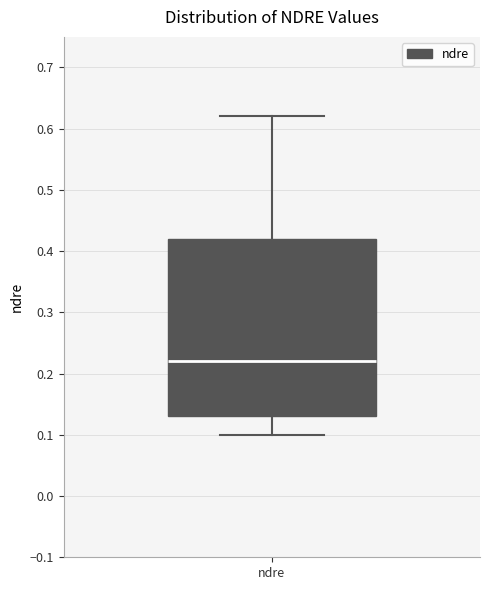

Where does the lower whisker of the box for ndre end on the y-axis? The values are not printed on the chart, so give them approximately, as read against the axis.

0.10